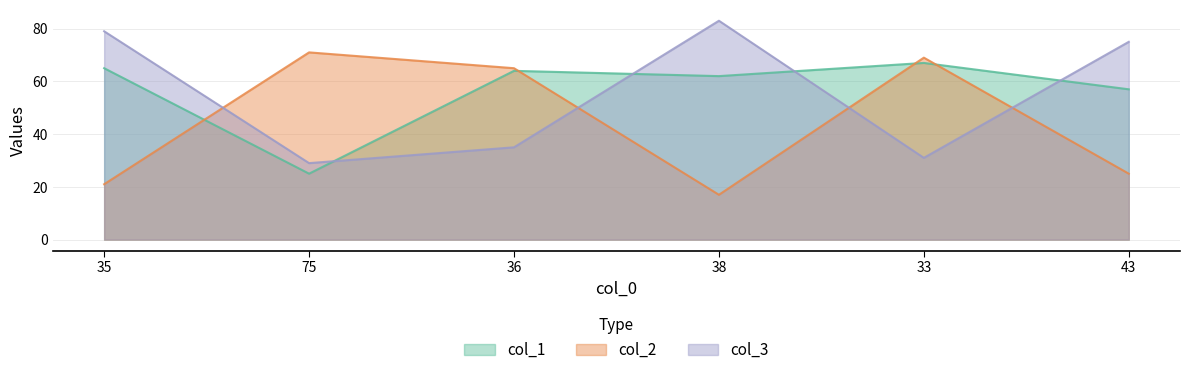

Reading left to right, transcribe all the data shown in this chart.

col_1: 35=65	75=25	36=64	38=62	33=67	43=57
col_2: 35=21	75=71	36=65	38=17	33=69	43=25
col_3: 35=79	75=29	36=35	38=83	33=31	43=75